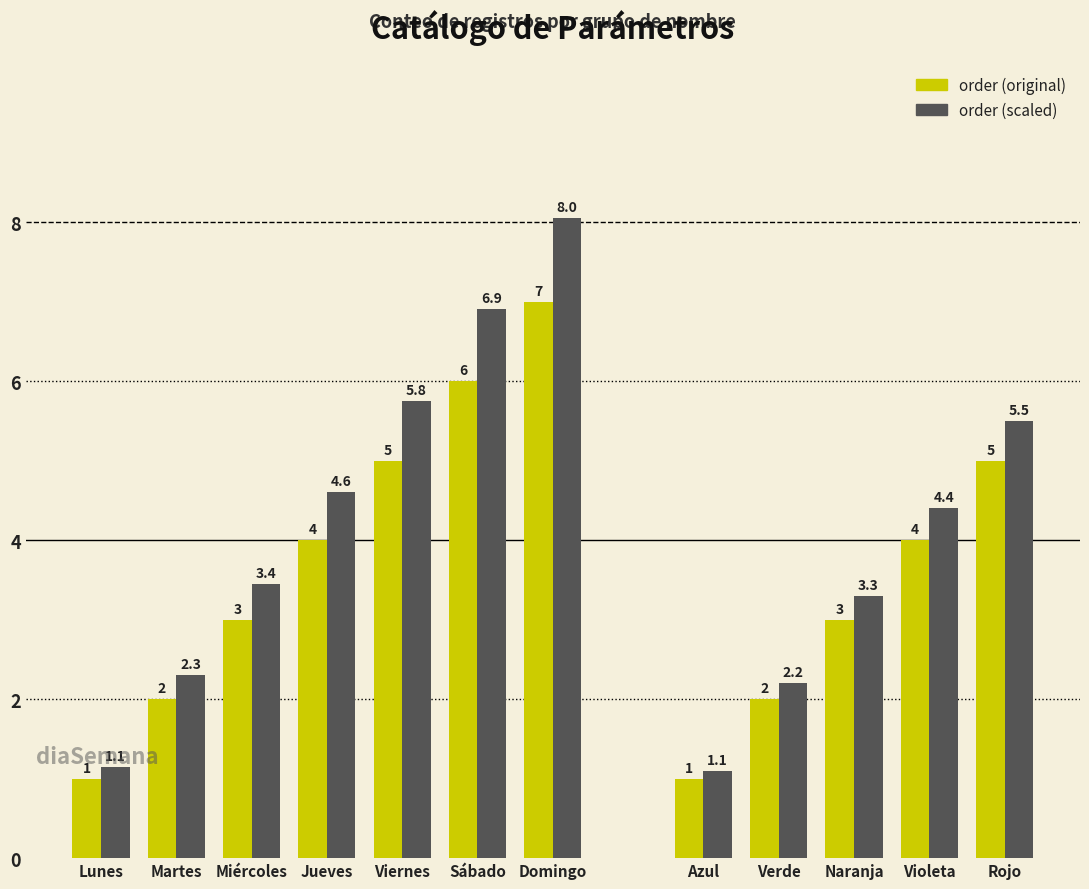

What is the spread (max minus min) of values at Sábado?

0.9